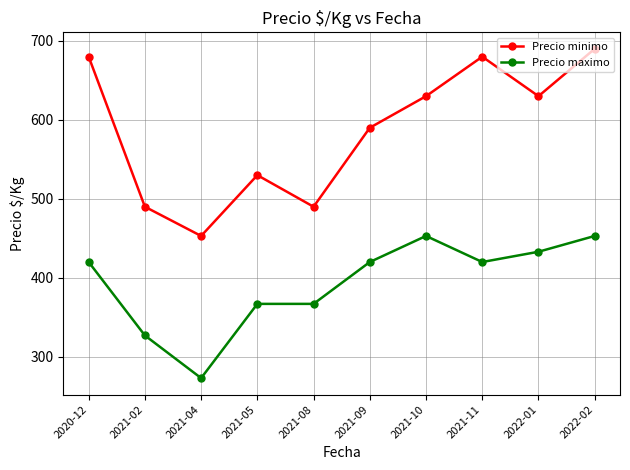

What position from the right is 2021-04?

8